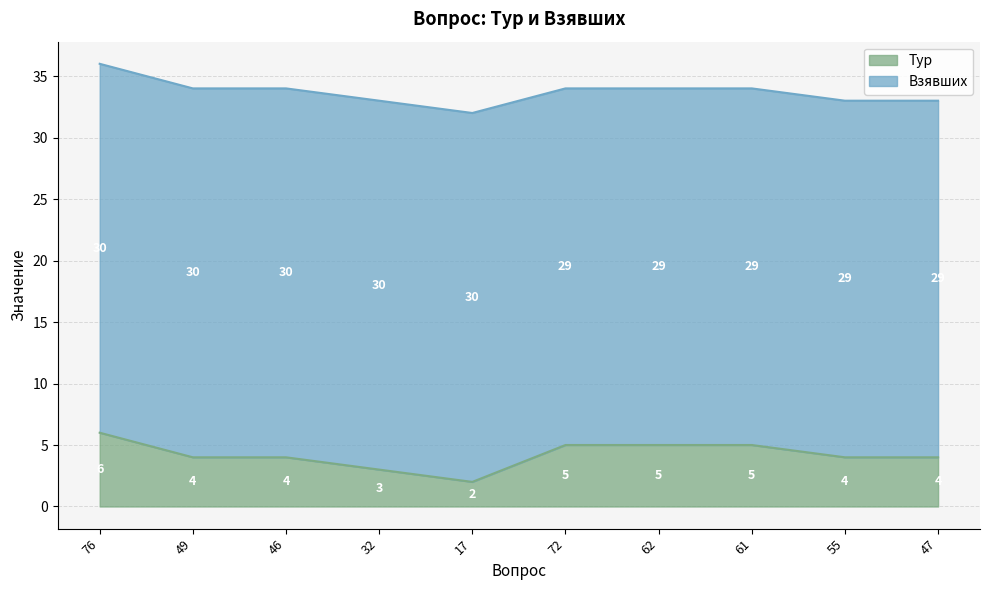

How many values are below 4?

2